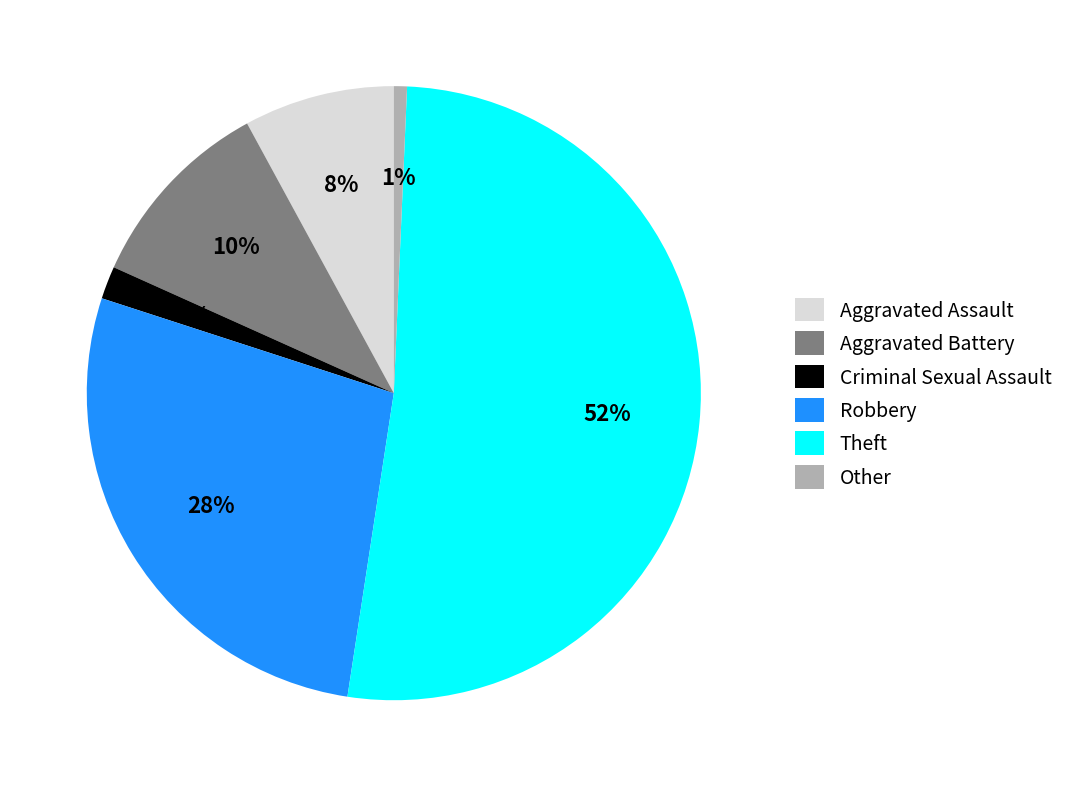

To the nearest percent, what is the difference between the Criminal Sexual Assault and Robbery slice percentages?

26%